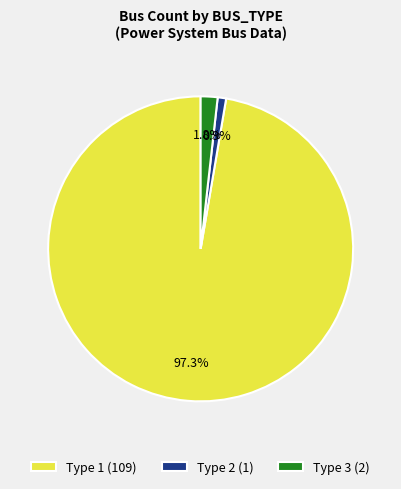

Is there a majority slice in this chart?

Yes